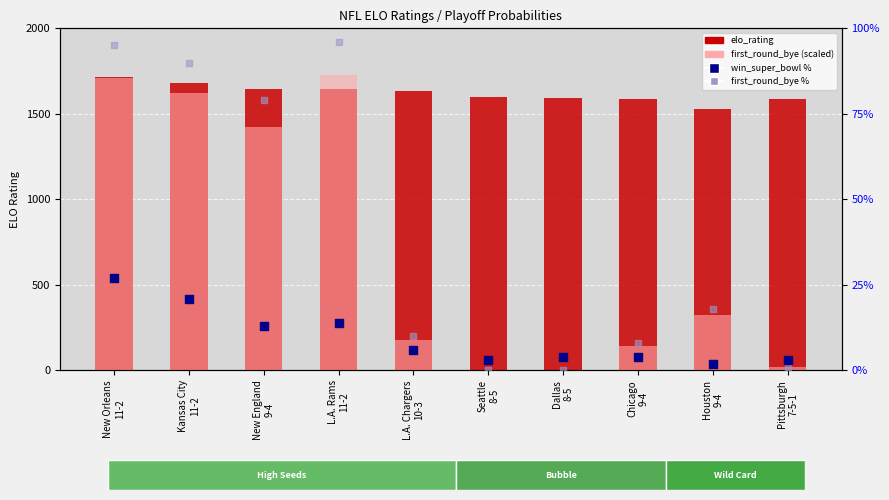

Which series contains the lowest Y value?

first_round_bye (scaled)